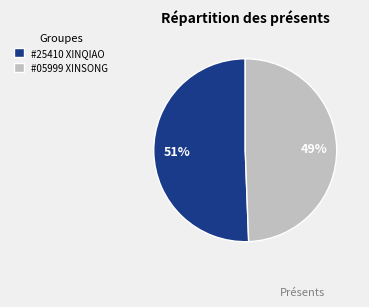

Which category has the smallest portion of the pie?

#05999 XINSONG